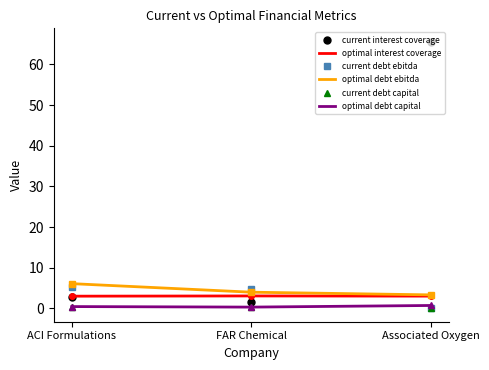

How many series are shown in this chart?

6